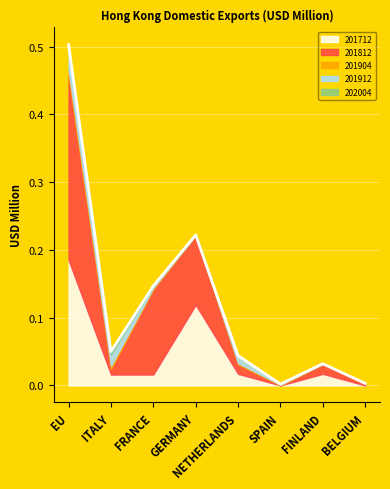

How many data points does each series have?

8